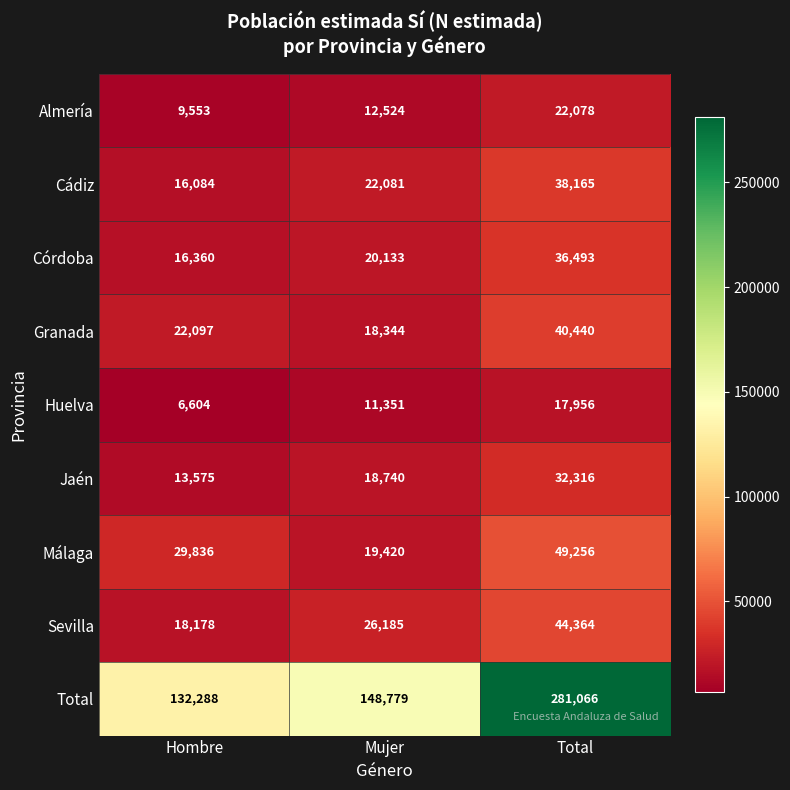

True or false: Córdoba has a value of 16360 at Hombre.

True